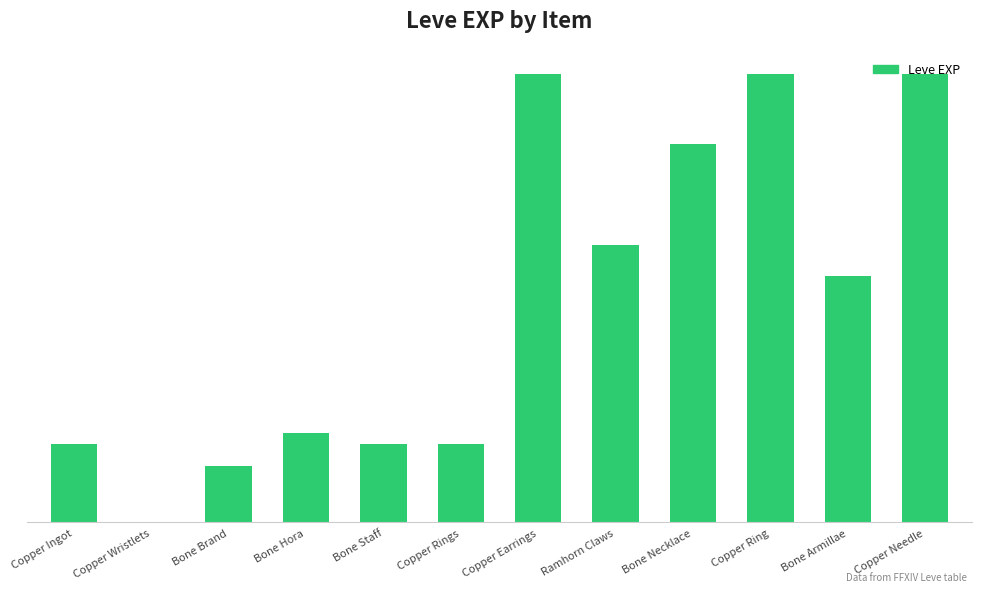

List the labels in order of value, largest first.

Copper Earrings, Copper Ring, Copper Needle, Bone Necklace, Ramhorn Claws, Bone Armillae, Bone Hora, Copper Ingot, Bone Staff, Copper Rings, Bone Brand, Copper Wristlets